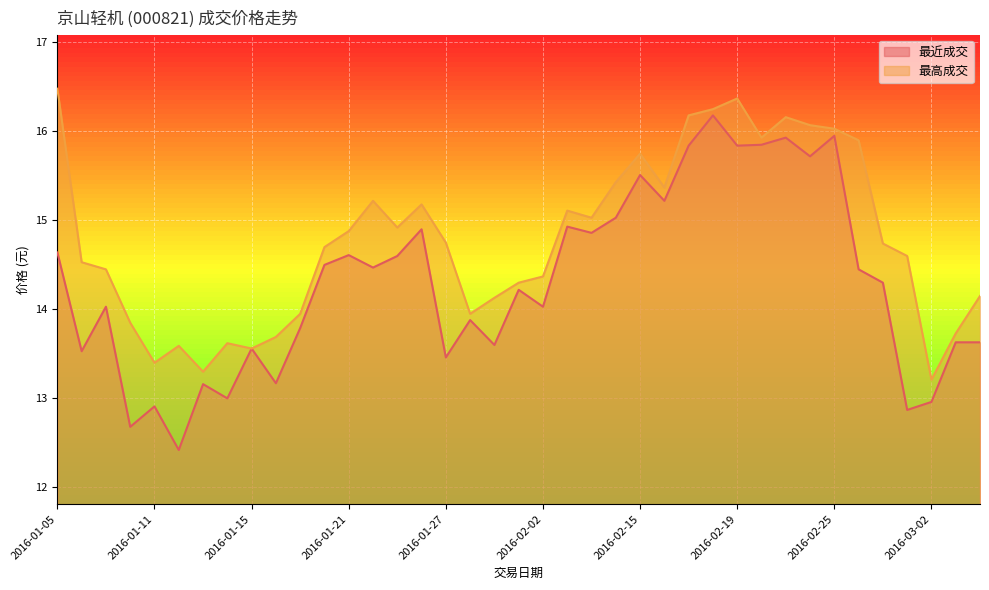

What is the value of the 最高成交 point at the 4th from the left?

13.8